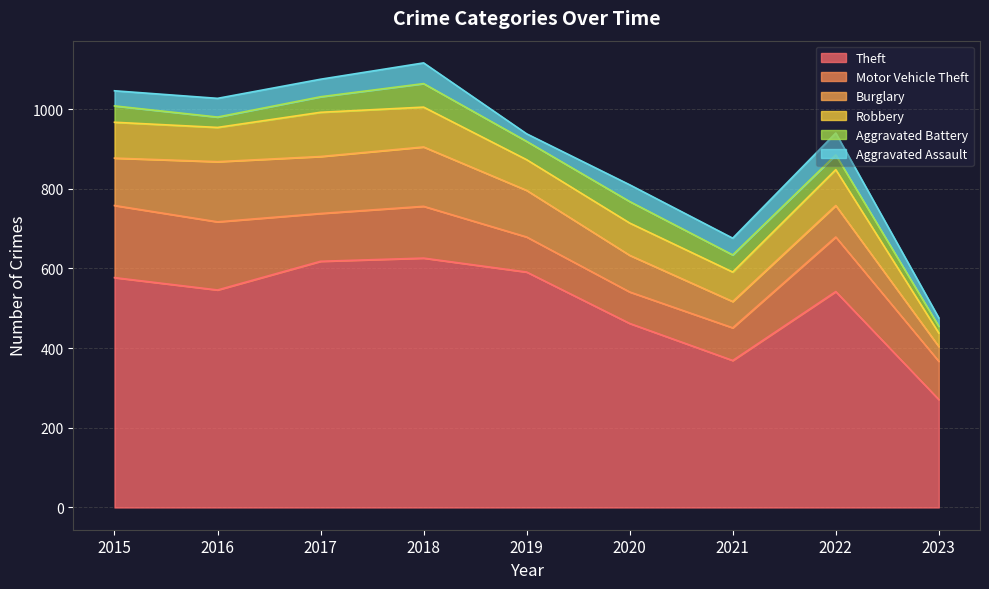

At which category does the chart reach its peak across all series?

2018